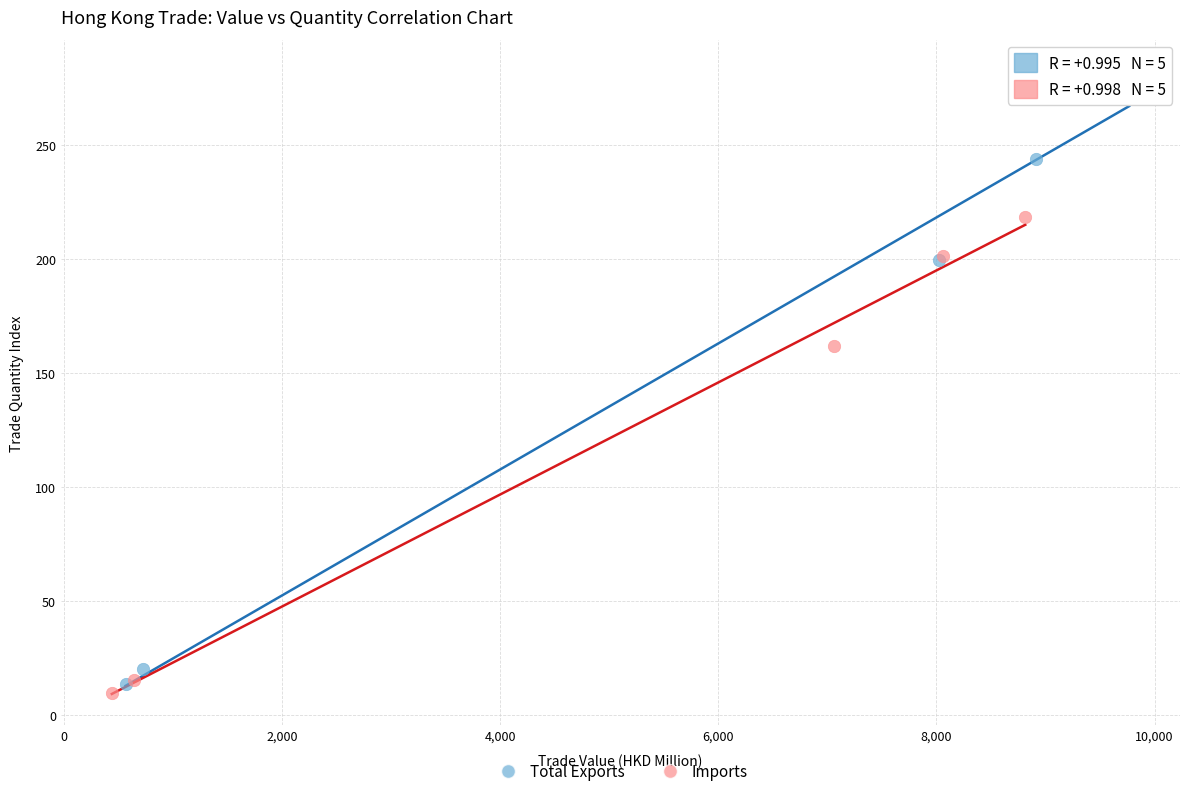

Which series has the largest Y range (max minus min)?

Total Exports